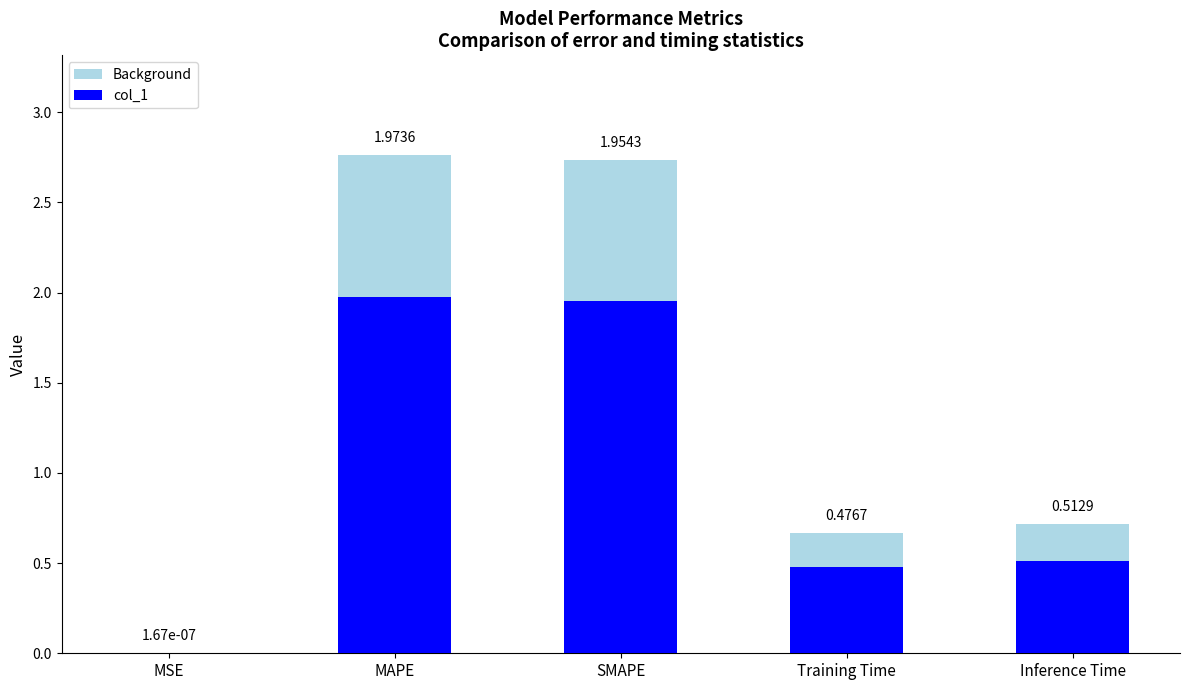

What is the difference between the Background values at Inference Time and Training Time?

0.1